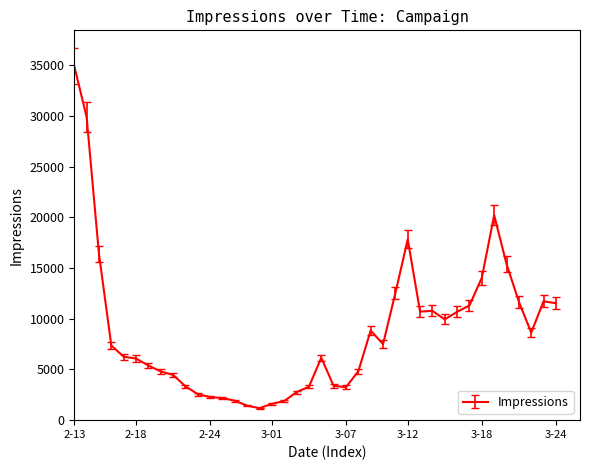

What is the greatest value displayed?

34905